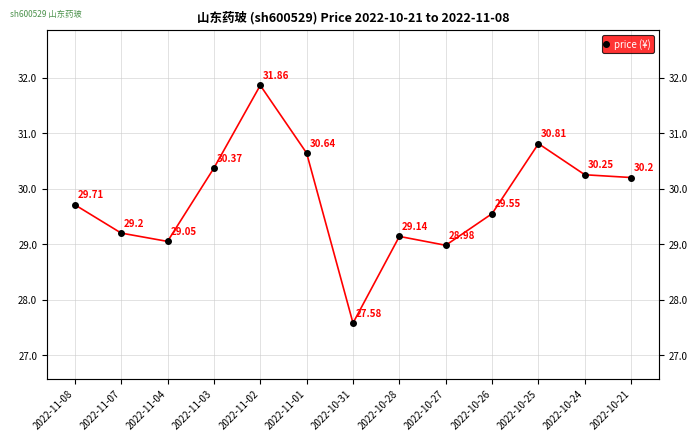

List the labels in order of value, largest first.

2022-11-02, 2022-10-25, 2022-11-01, 2022-11-03, 2022-10-24, 2022-10-21, 2022-11-08, 2022-10-26, 2022-11-07, 2022-10-28, 2022-11-04, 2022-10-27, 2022-10-31